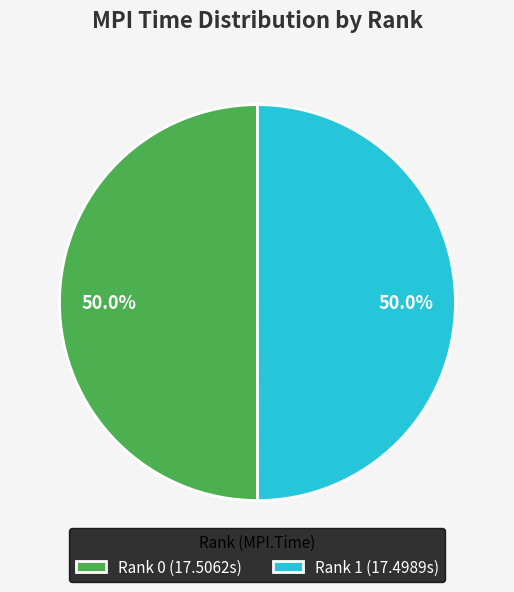

What percentage is NOT represented by Rank 1 (17.4989s)?

50.0%